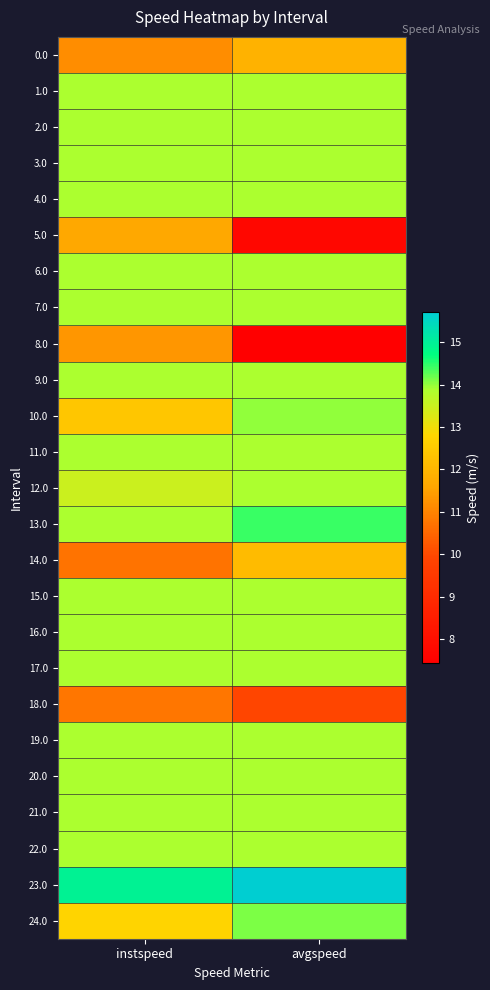

What is the smallest value displayed?

7.4